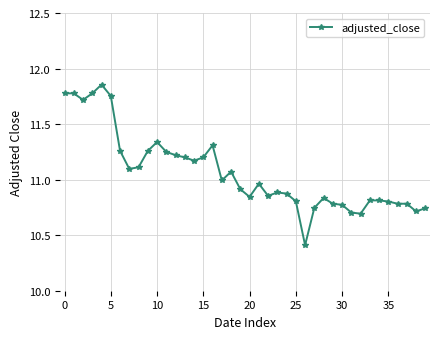

What is the difference between the maximum and minimum values?

1.4